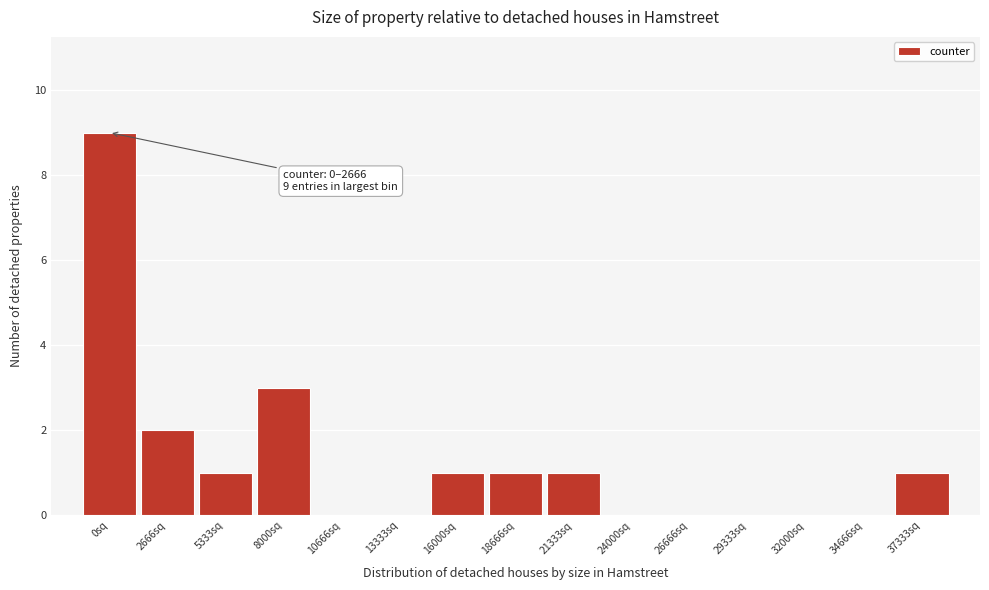

Reading left to right, list all the values displayed in this chart.

0sq=9	2666sq=2	5333sq=1	8000sq=3	10666sq=0	13333sq=0	16000sq=1	18666sq=1	21333sq=1	24000sq=0	26666sq=0	29333sq=0	32000sq=0	34666sq=0	37333sq=1